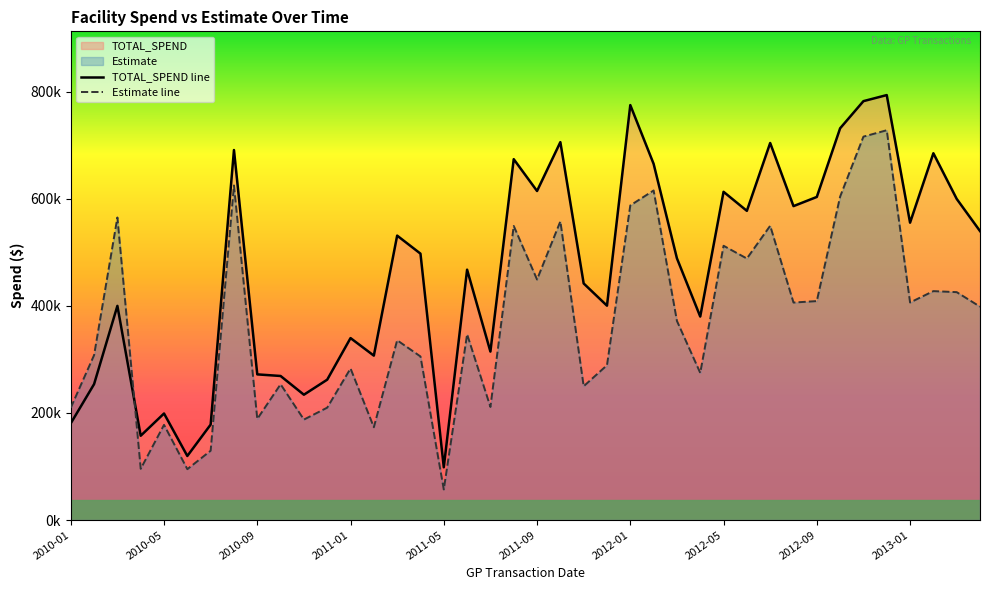

At which label does TOTAL_SPEND line reach its minimum?

2011-05